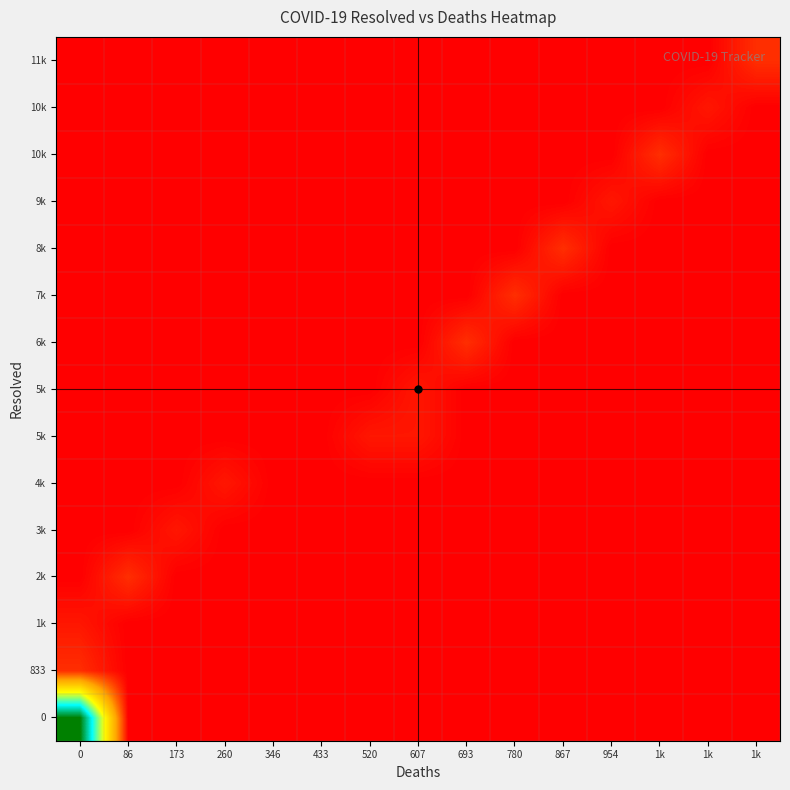

What is the greatest value displayed?

28